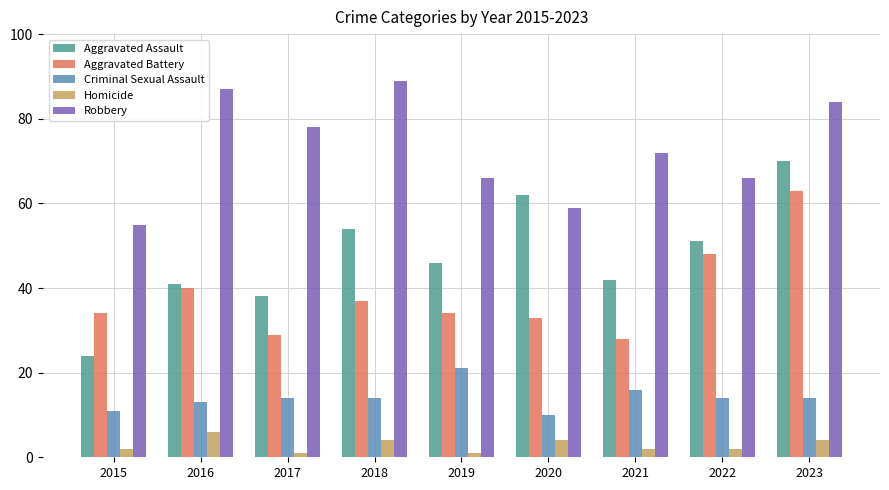

List the series in order of their peak value, lowest first.

Homicide, Criminal Sexual Assault, Aggravated Battery, Aggravated Assault, Robbery